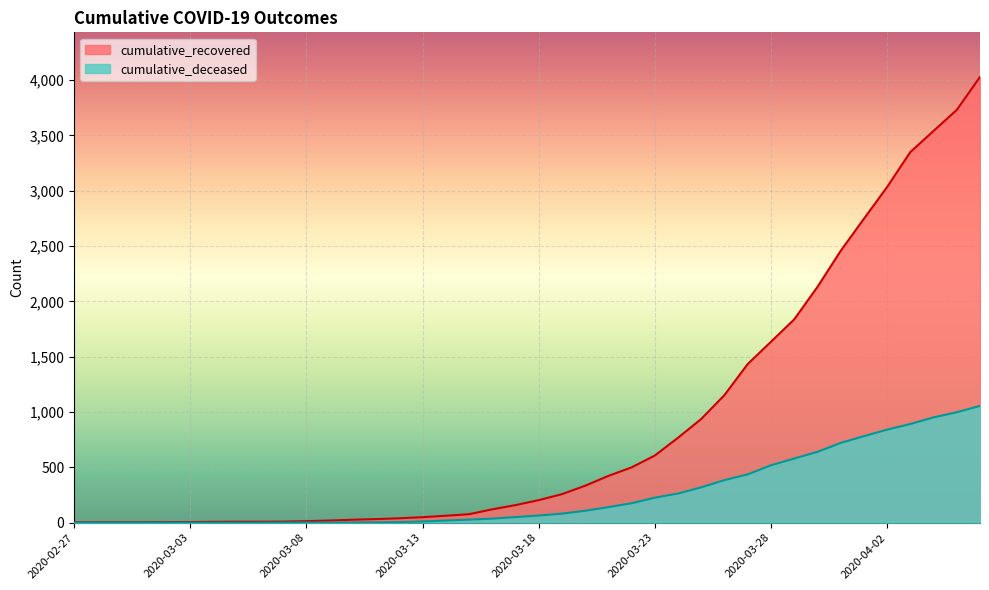

What is the sum of the cumulative_deceased values at 2020-04-04 and 2020-03-31?

1673